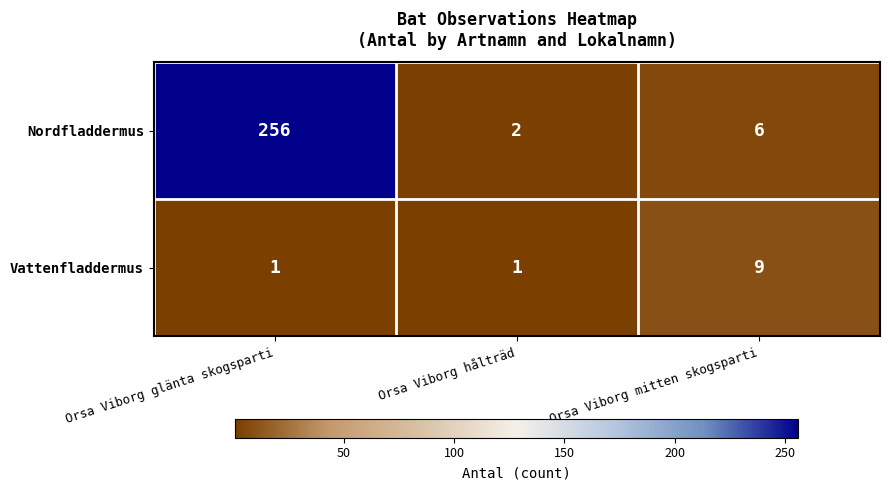

At which label does Nordfladdermus first exceed 6?

Orsa Viborg glänta skogsparti